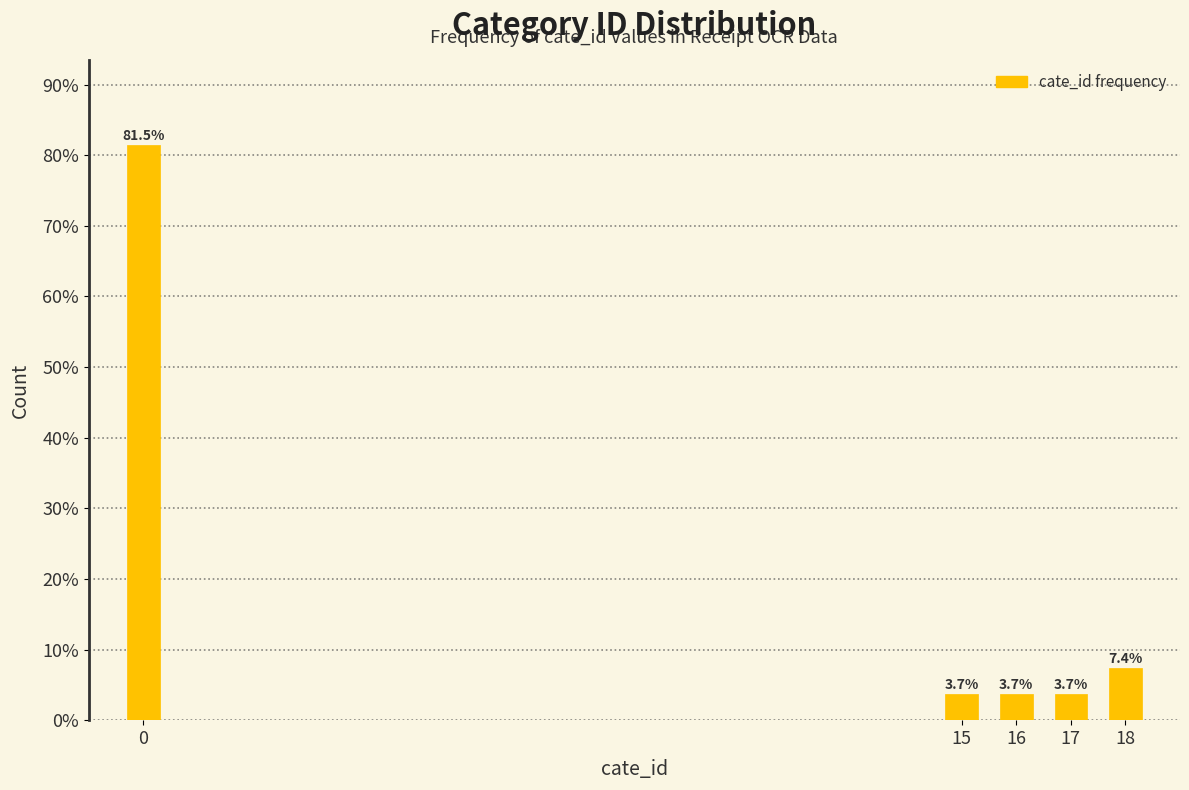

Reading right to left, list all the values displayed in this chart.

18=7.4	17=3.7	16=3.7	15=3.7	0=81.5